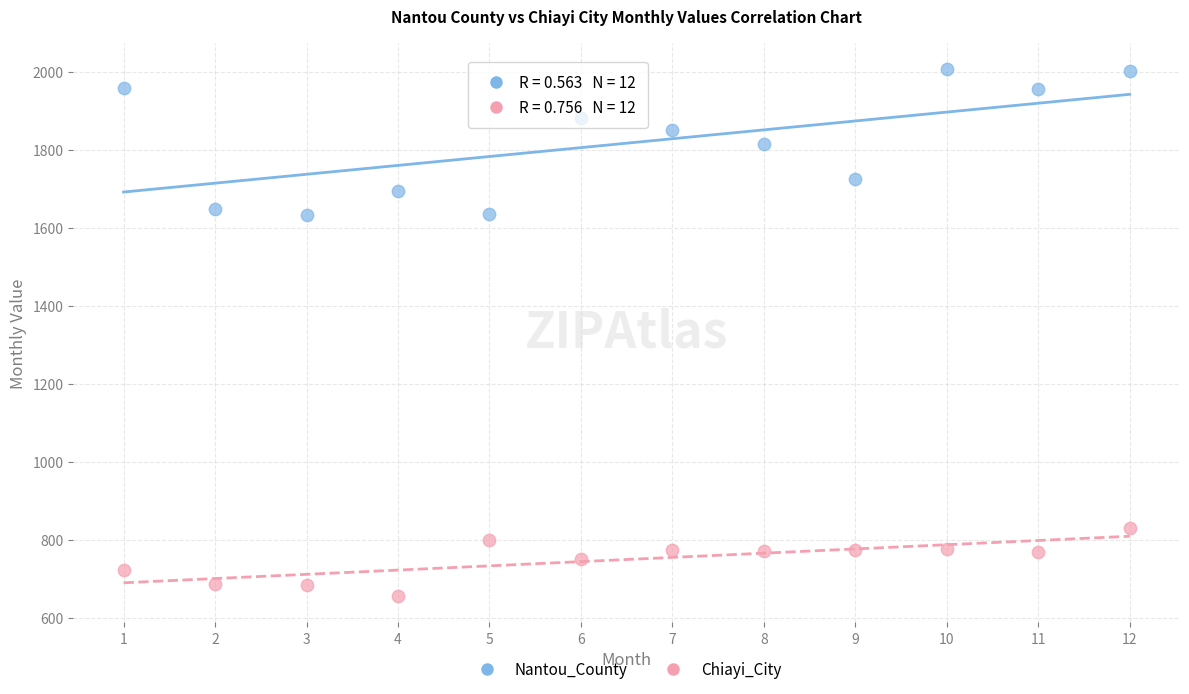

Which series reaches the minimum Y coordinate?

Chiayi_City